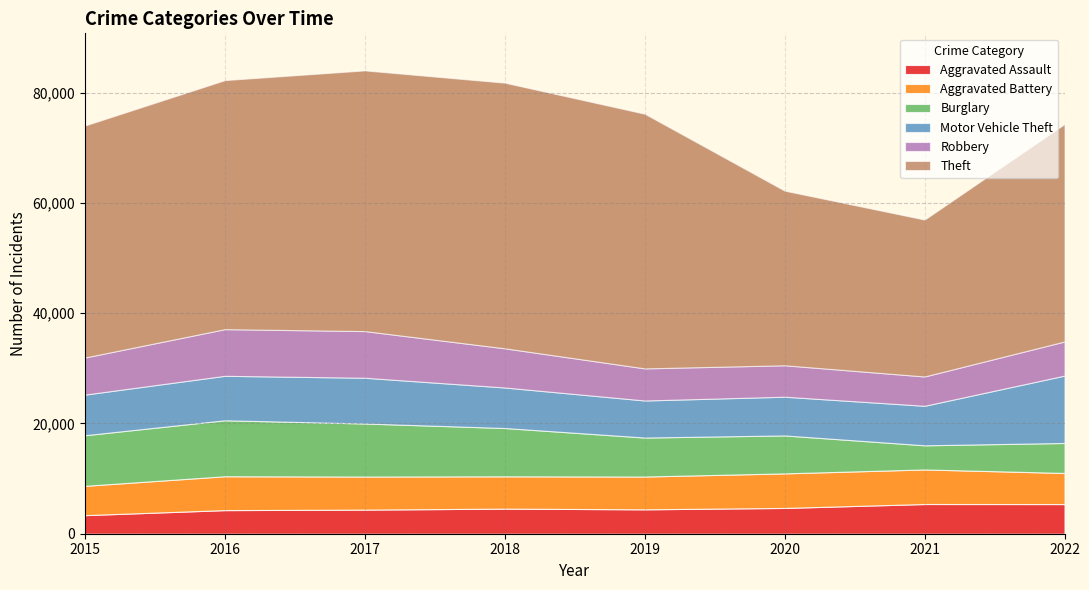

Rank the categories by Motor Vehicle Theft value from highest to lowest.

2022, 2017, 2016, 2015, 2018, 2021, 2020, 2019